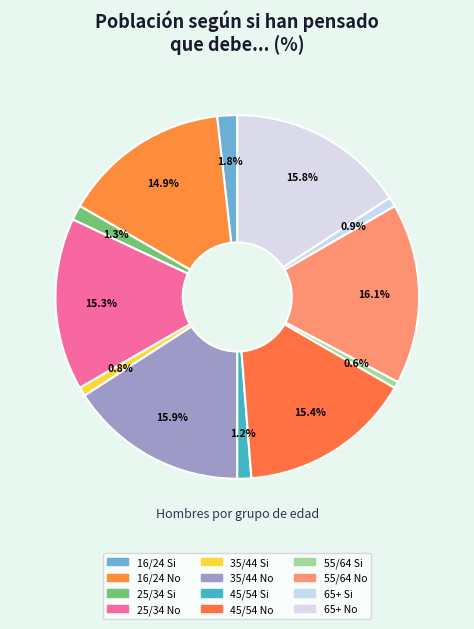

What is the ratio of the value at 35/44 Si to the value at 25/34 Si?

0.6